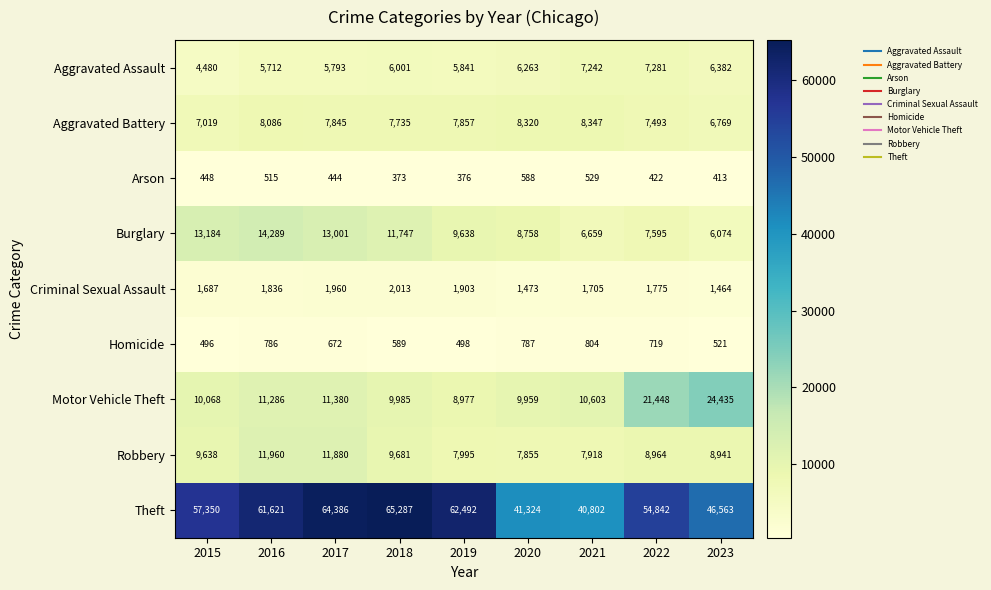

At which category does the chart reach its minimum across all series?

2018